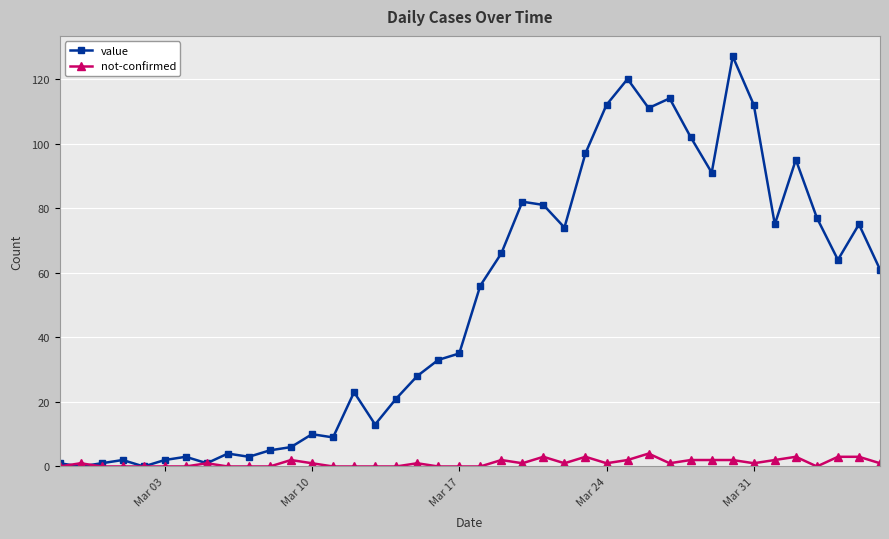

Which series has the largest range (max minus min)?

value